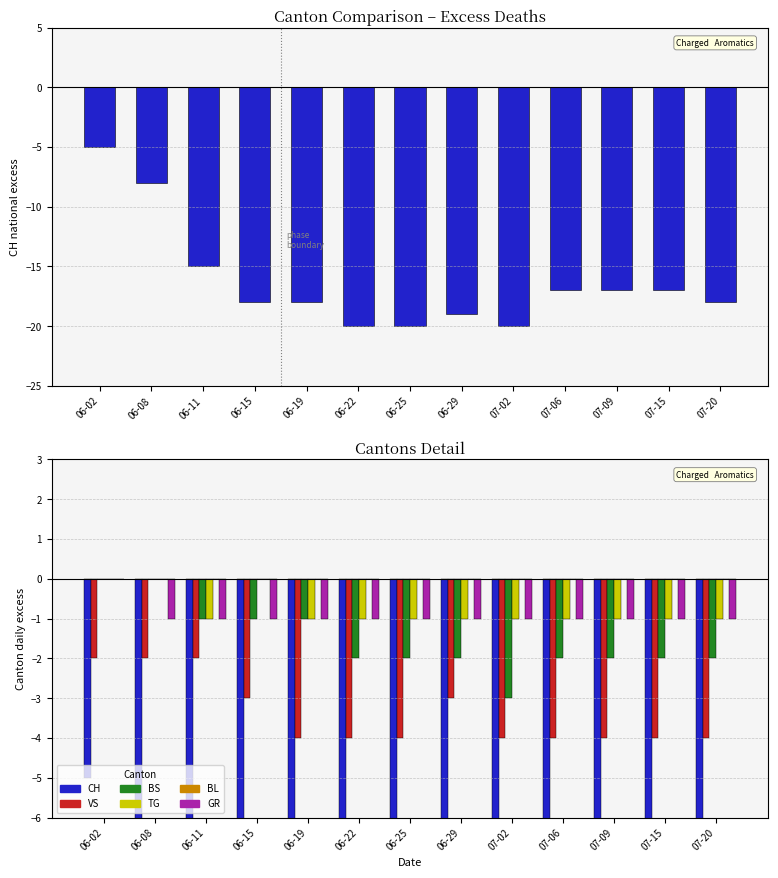

Does the chart contain any negative values?

Yes